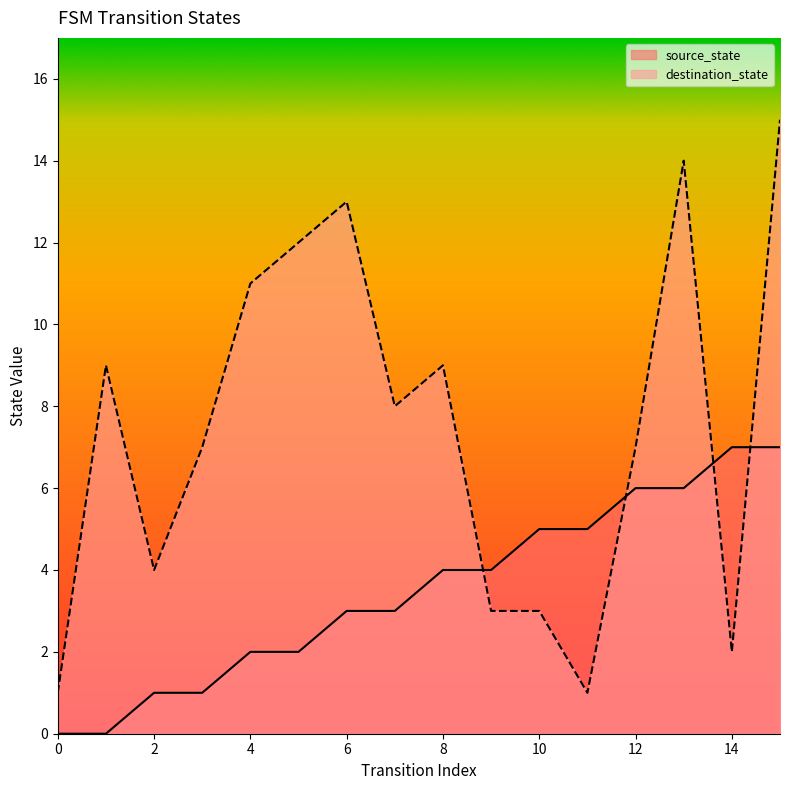

Reading left to right, transcribe all the data shown in this chart.

source_state: 0	0	1	1	2	2	3	3	4	4	5	5	6	6	7	7
destination_state: 1	9	4	7	11	12	13	8	9	3	3	1	7	14	2	15